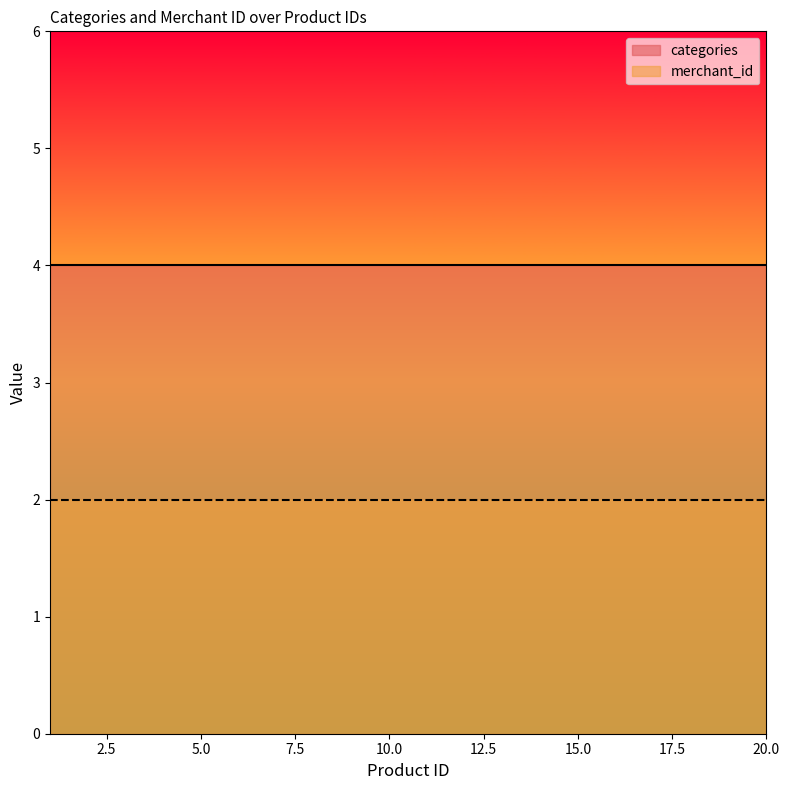

How many lines are shown in the chart?

2